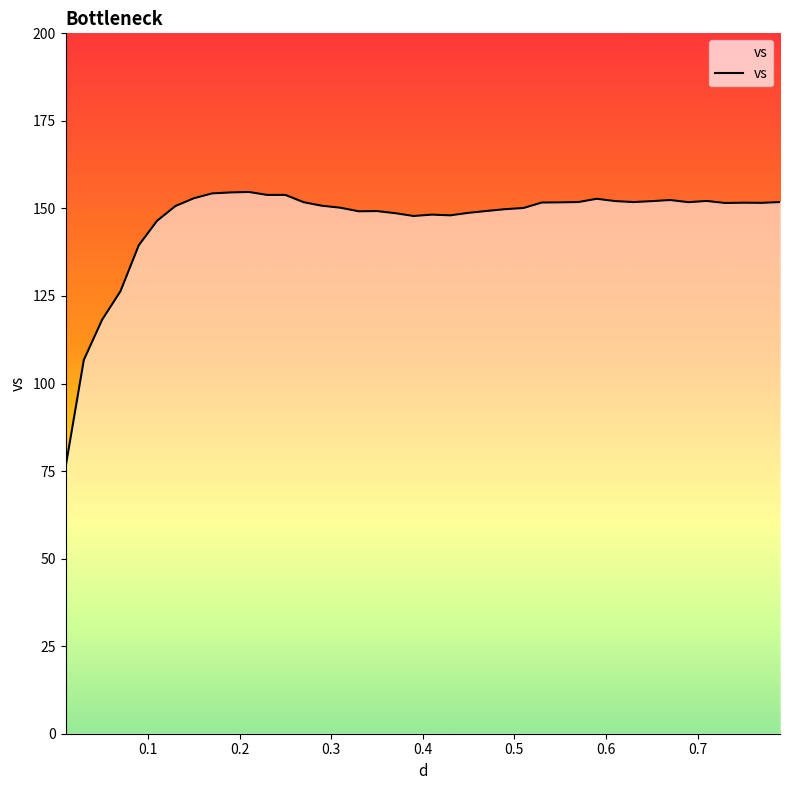

What is the minimum value shown in the chart?

76.1